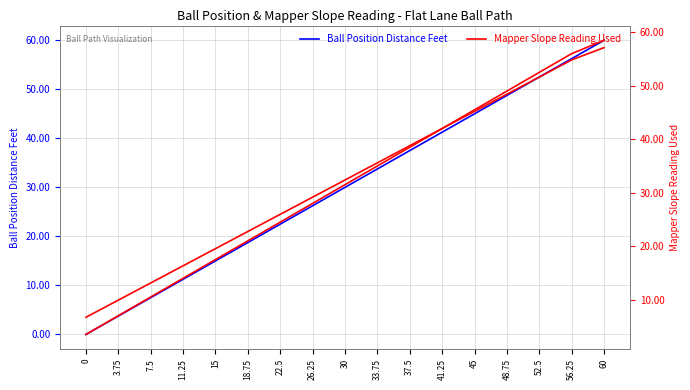

At which label does Ball Position Distance Feet reach its peak?

60